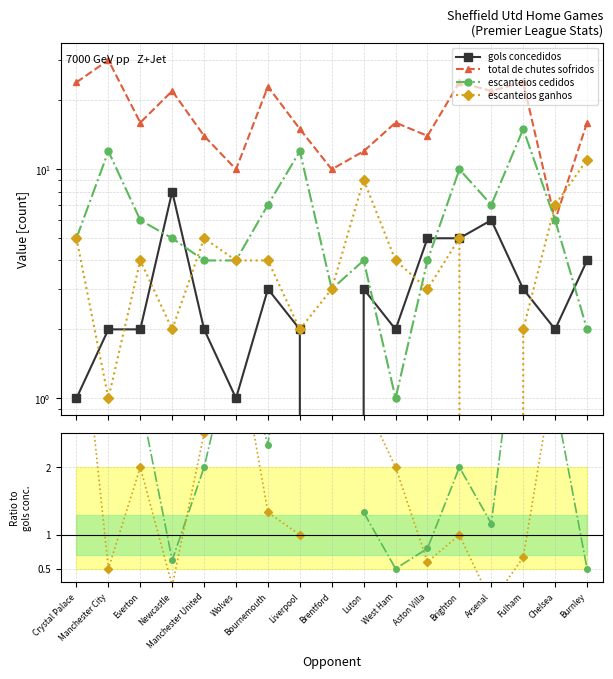

What is the difference between the maximum and minimum values in the total de chutes sofridos series?

21.2